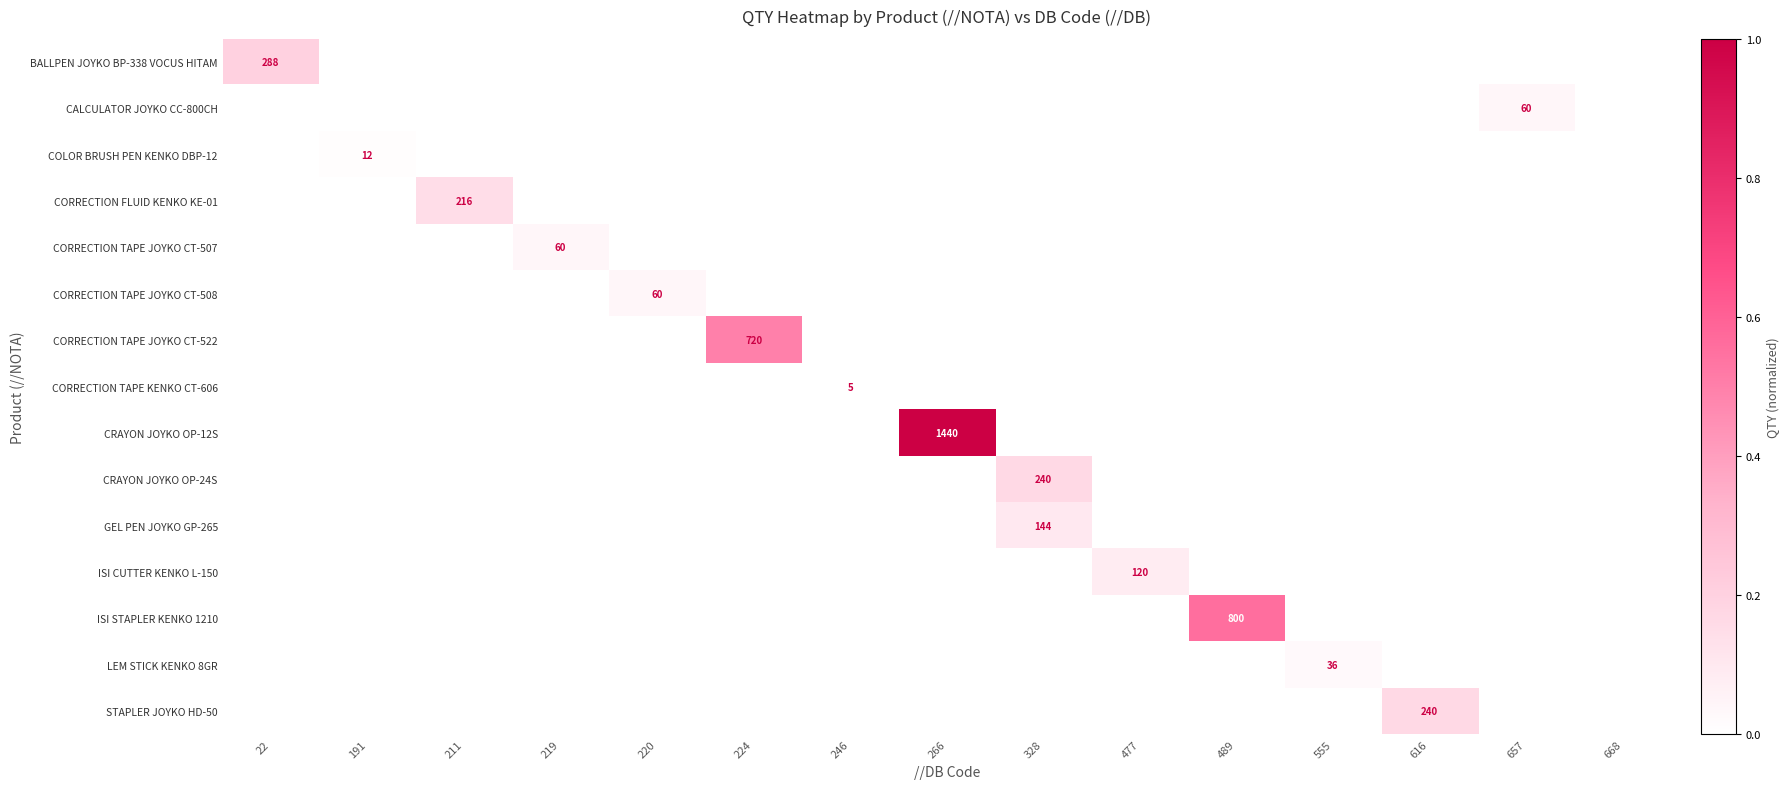

Is it true that CRAYON JOYKO OP-24S equals 240 at 328?

True